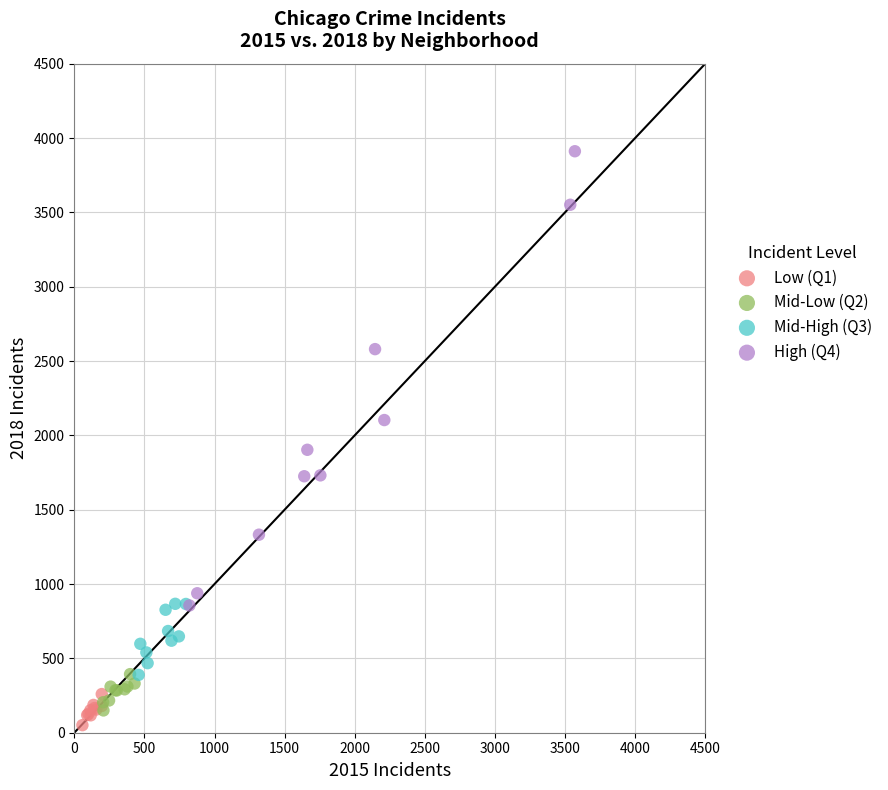

Which series reaches the minimum Y coordinate?

Low (Q1)